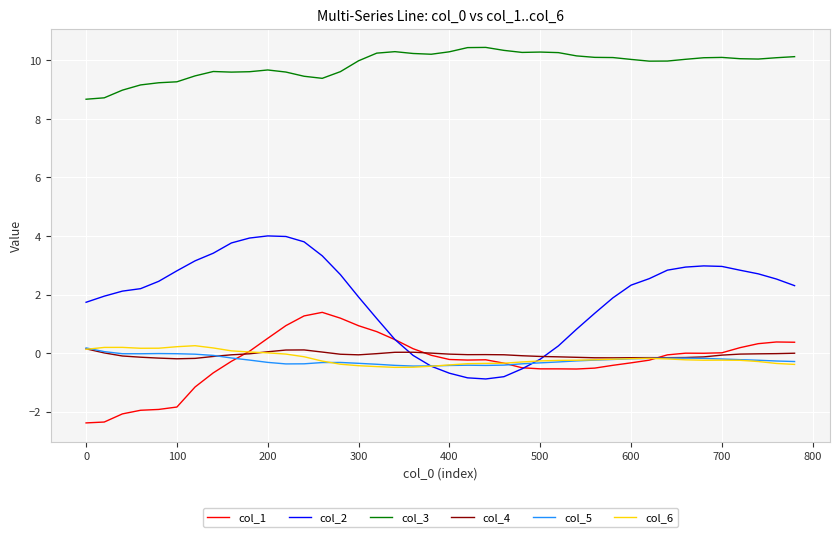

What are all the series names shown in the legend?

col_1, col_2, col_3, col_4, col_5, col_6